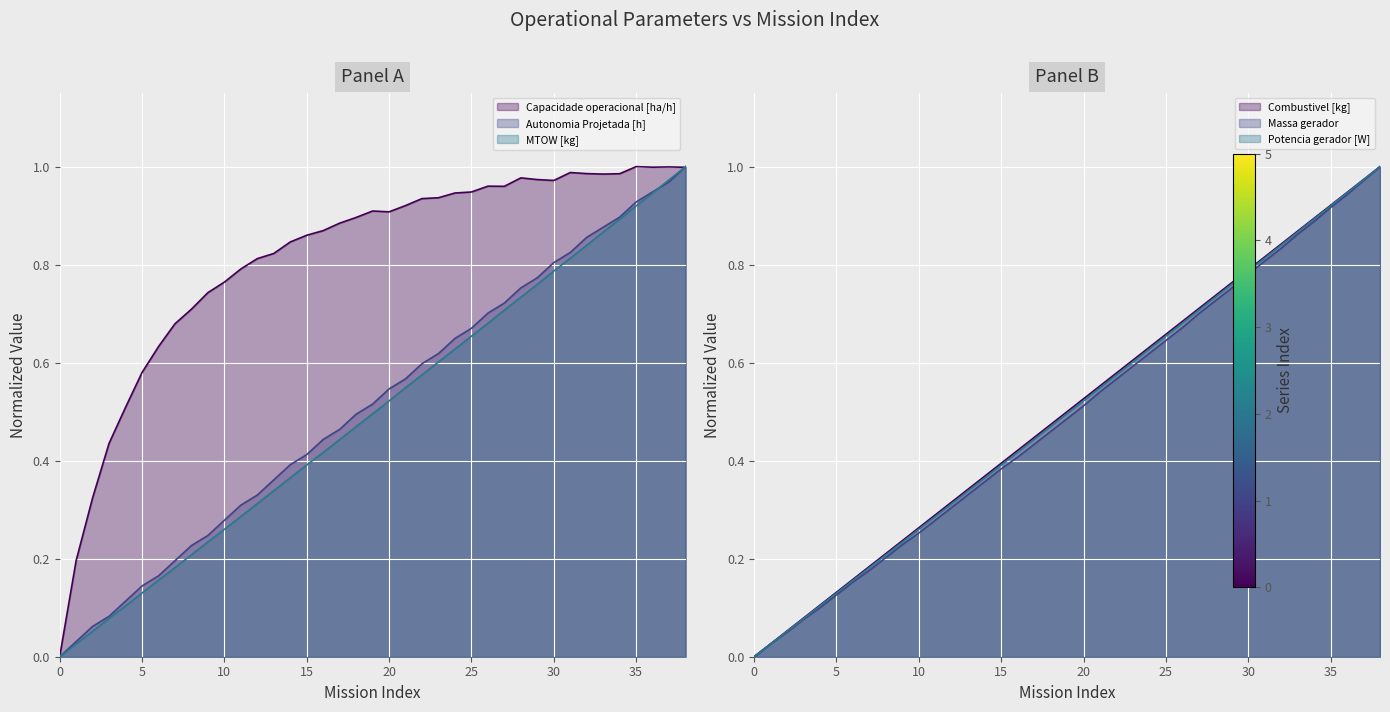

True or false: Autonomia Projetada [h] has a value of 0.1 at 9.

False